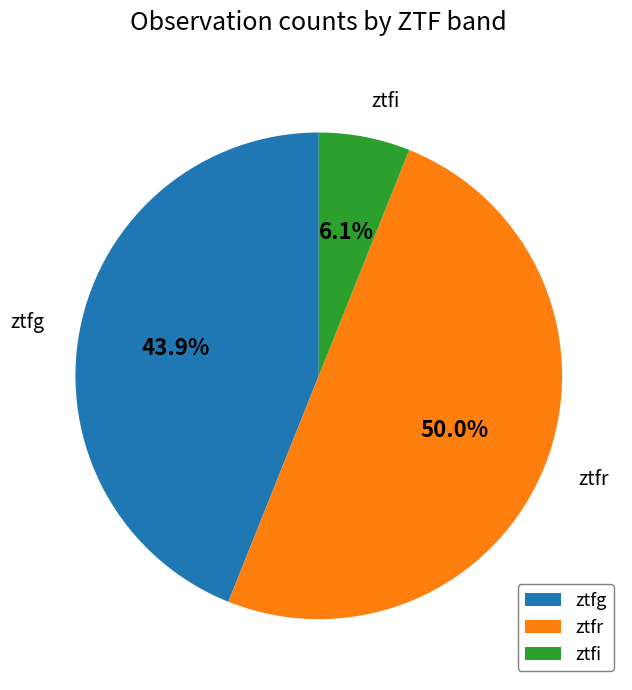

Is ztfg the majority of the pie?

No